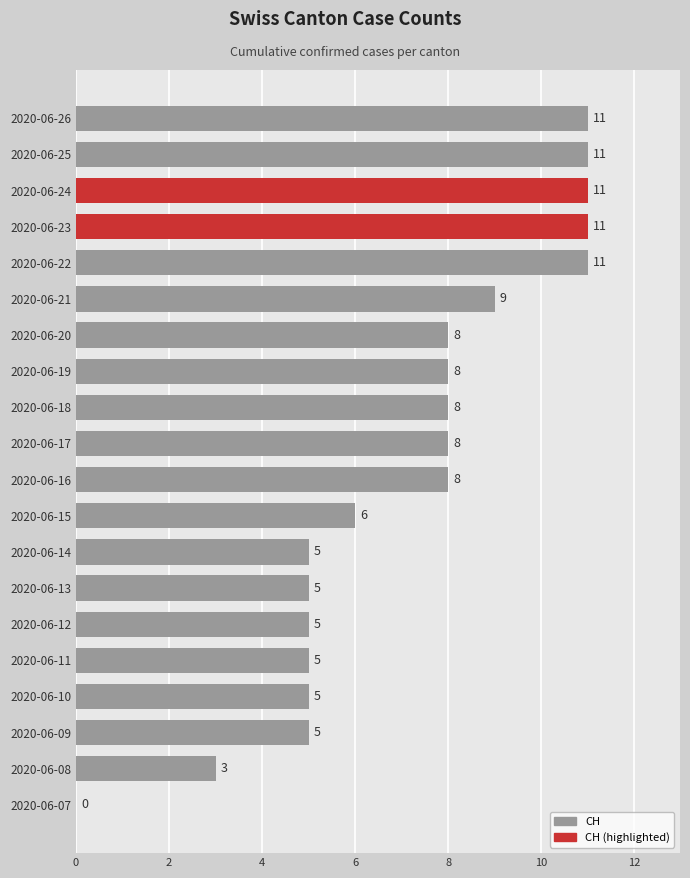

What value does the data have at 2020-06-16?

8